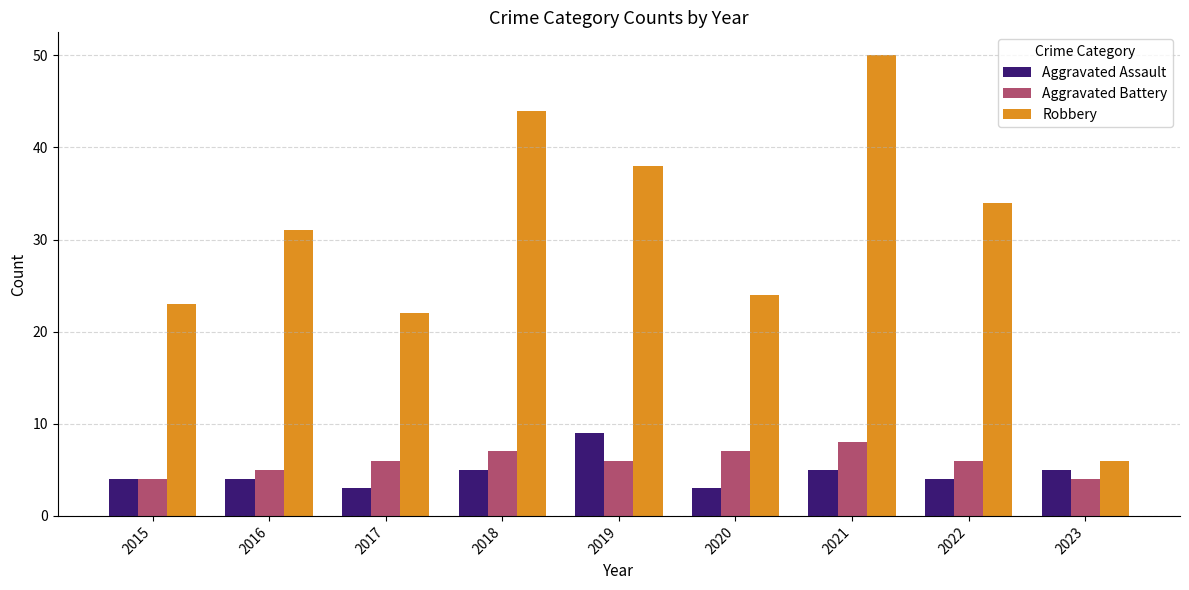

Reading left to right, list all the values displayed in this chart.

Aggravated Assault: 4	4	3	5	9	3	5	4	5
Aggravated Battery: 4	5	6	7	6	7	8	6	4
Robbery: 23	31	22	44	38	24	50	34	6